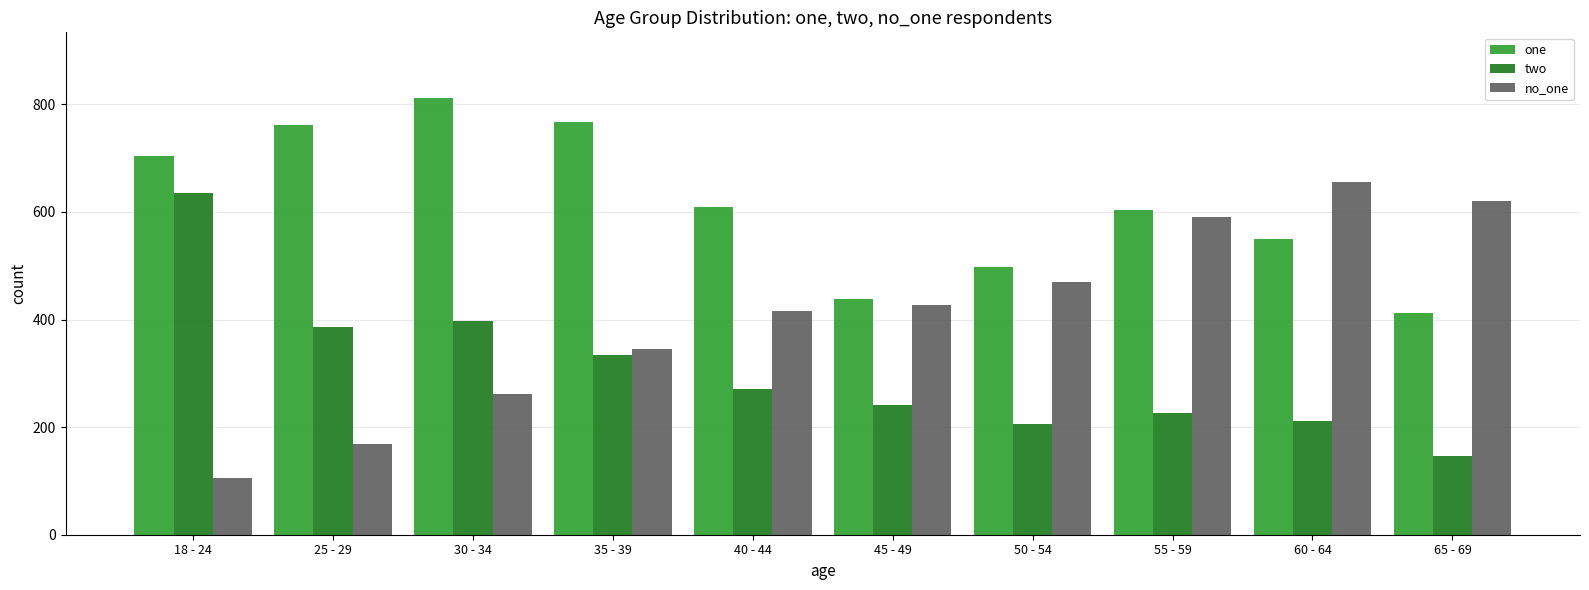

What is the label of the 3rd bar from the left?

30 - 34